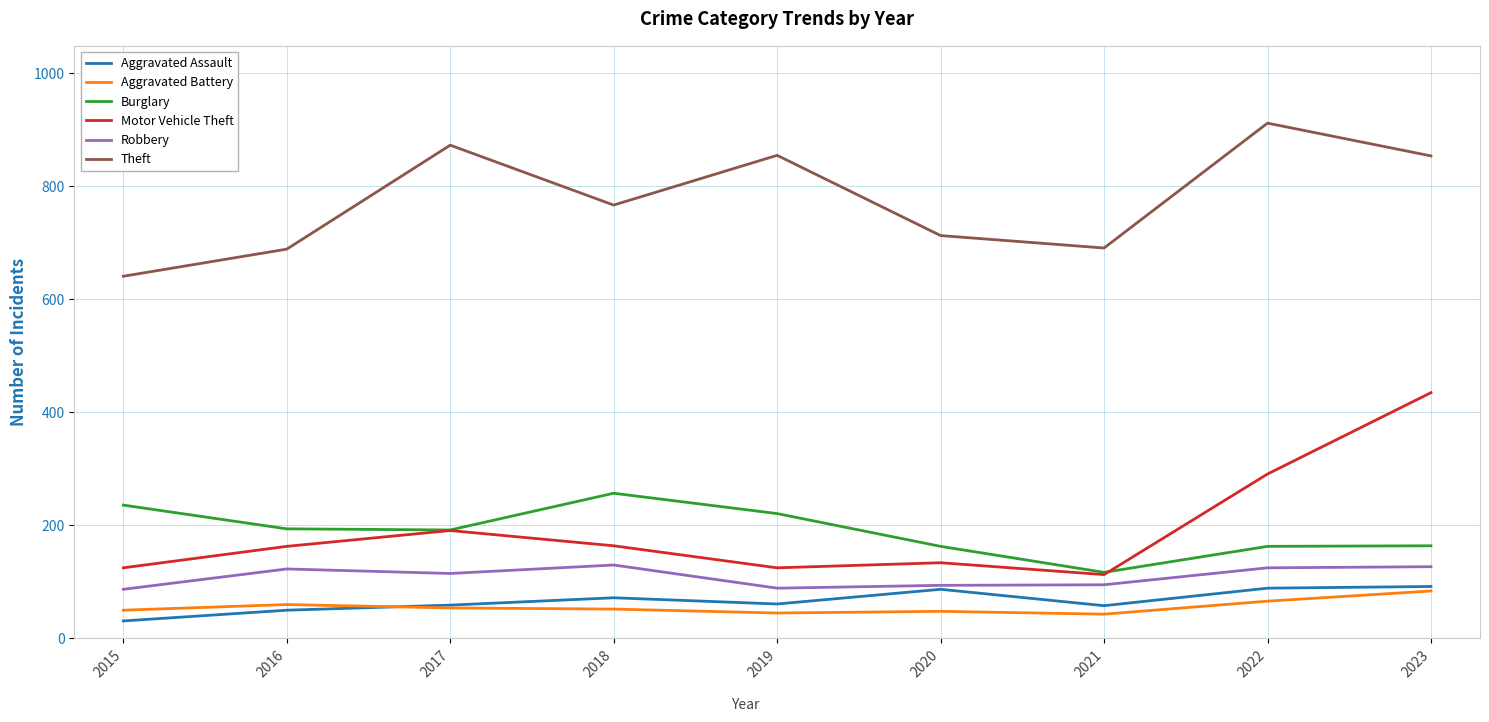

The value of Theft at 2015 is 641. True or false?

True